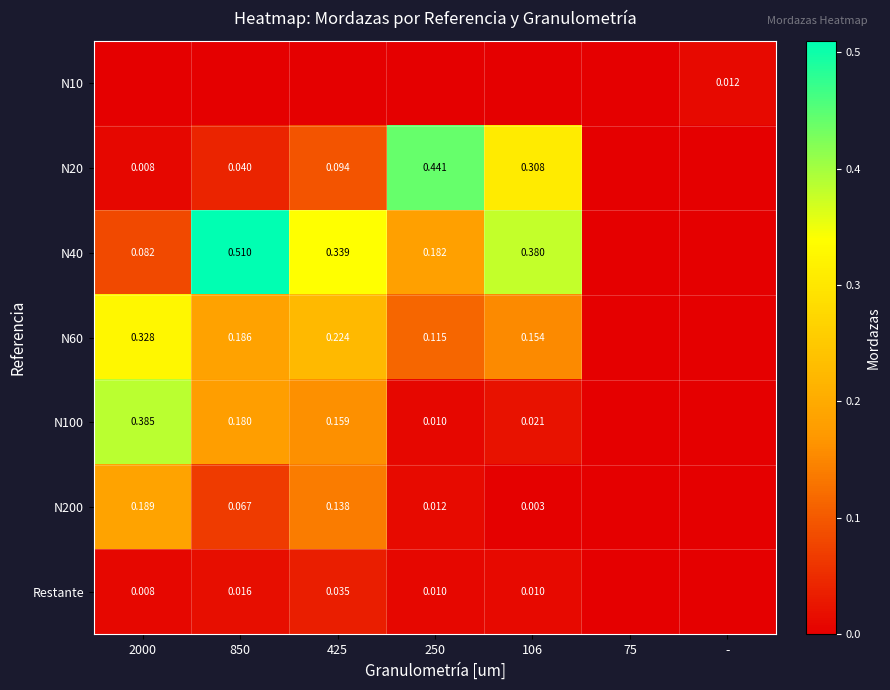

Where is N10 nearest to the value 0?

2000